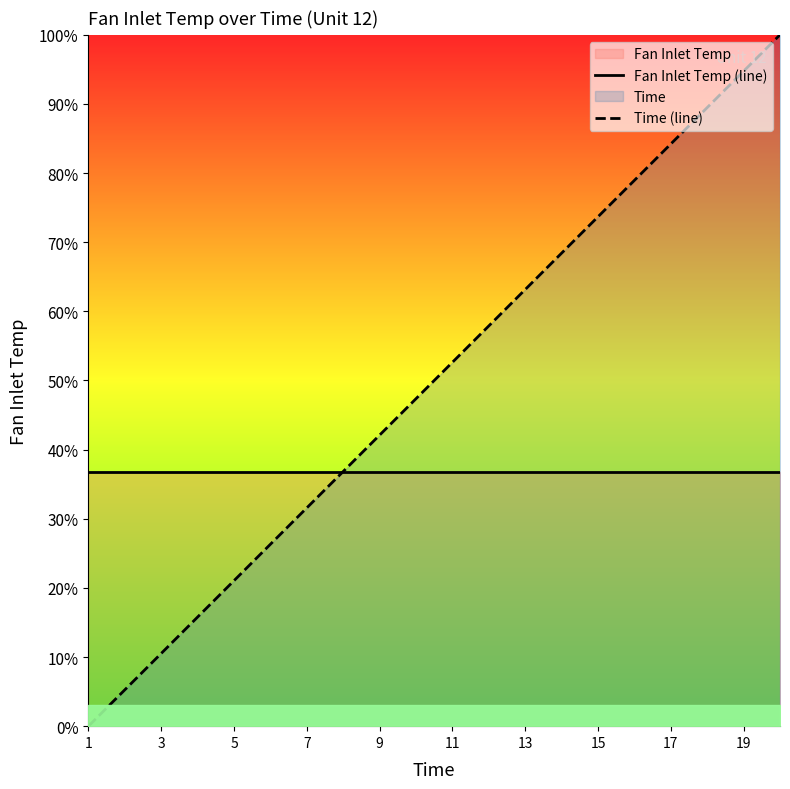

Which series ends up on top after the final intersection of Time (line) and Fan Inlet Temp (line)?

Time (line)